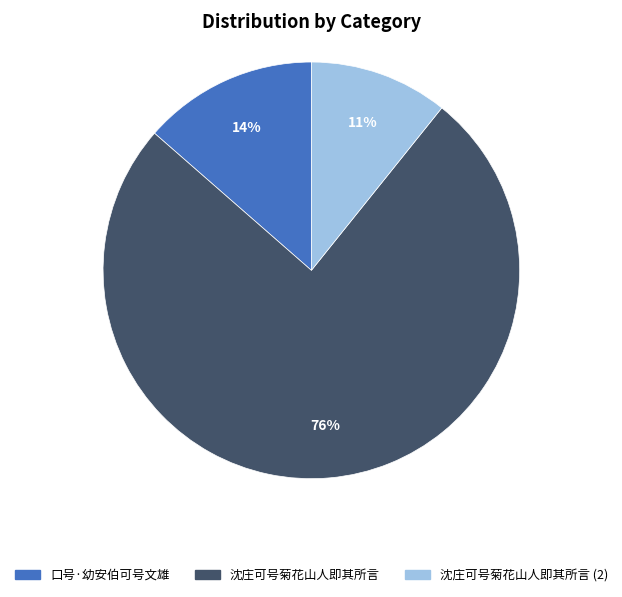

Is there any slice that represents more than half of the pie?

Yes